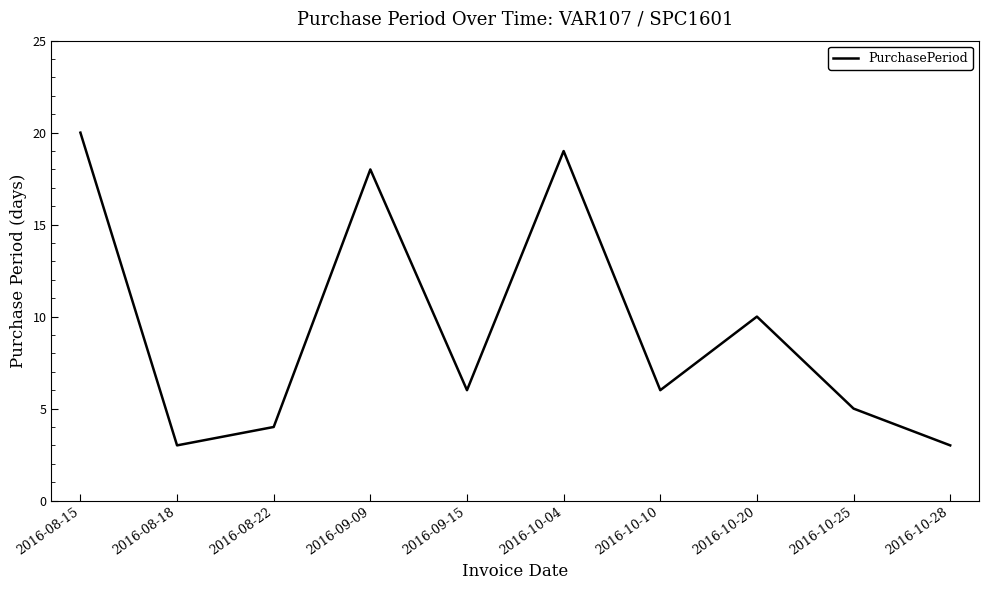

What position from the left is 2016-08-15?

1